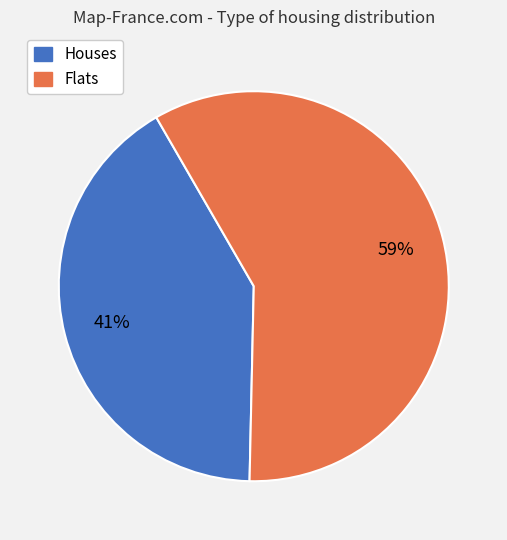

To the nearest percent, what is the average slice percentage?

50%